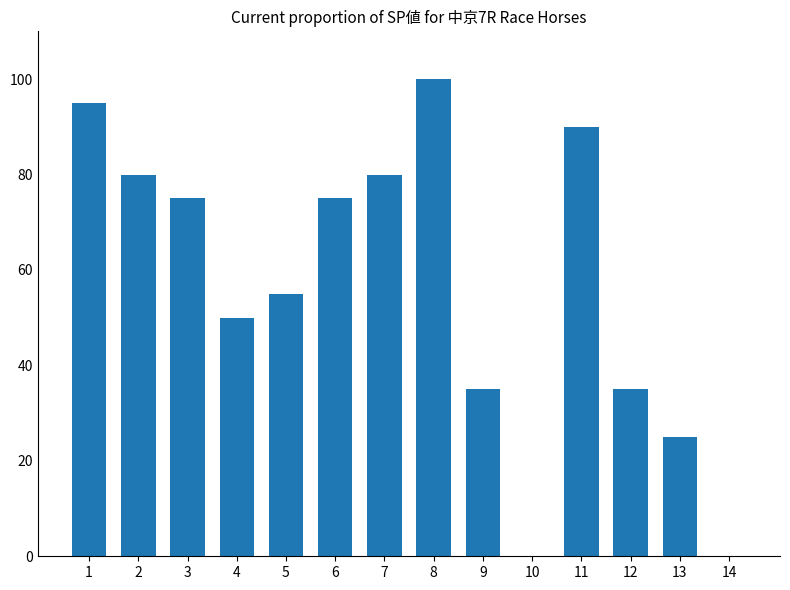

Between 11 and 2, which is larger?

11